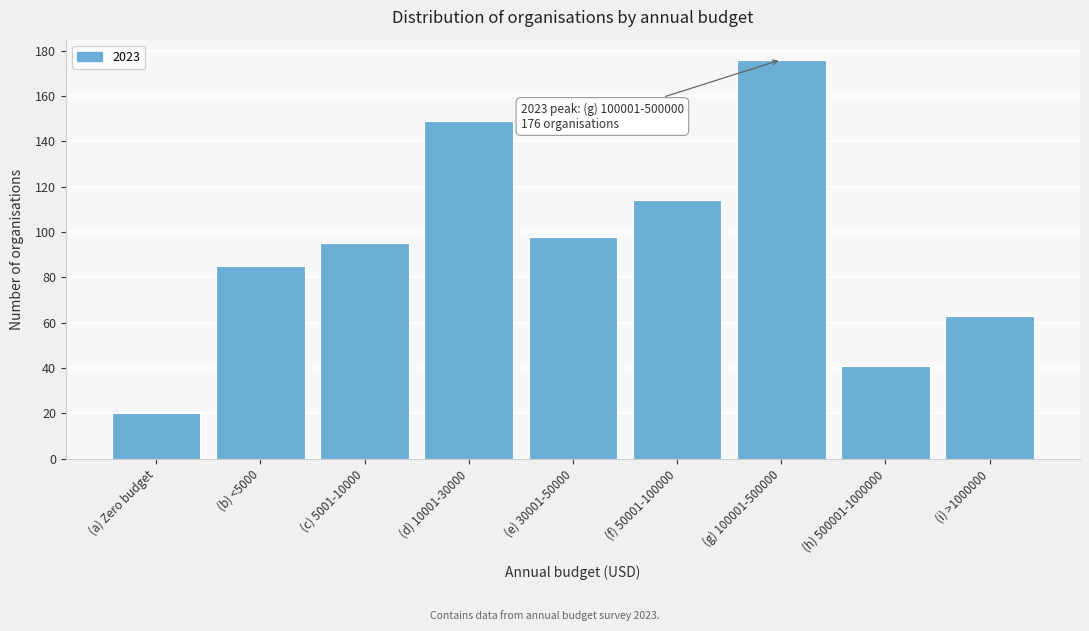

Reading left to right, extract all data points from this chart.

20	85	95	149	98	114	176	41	63